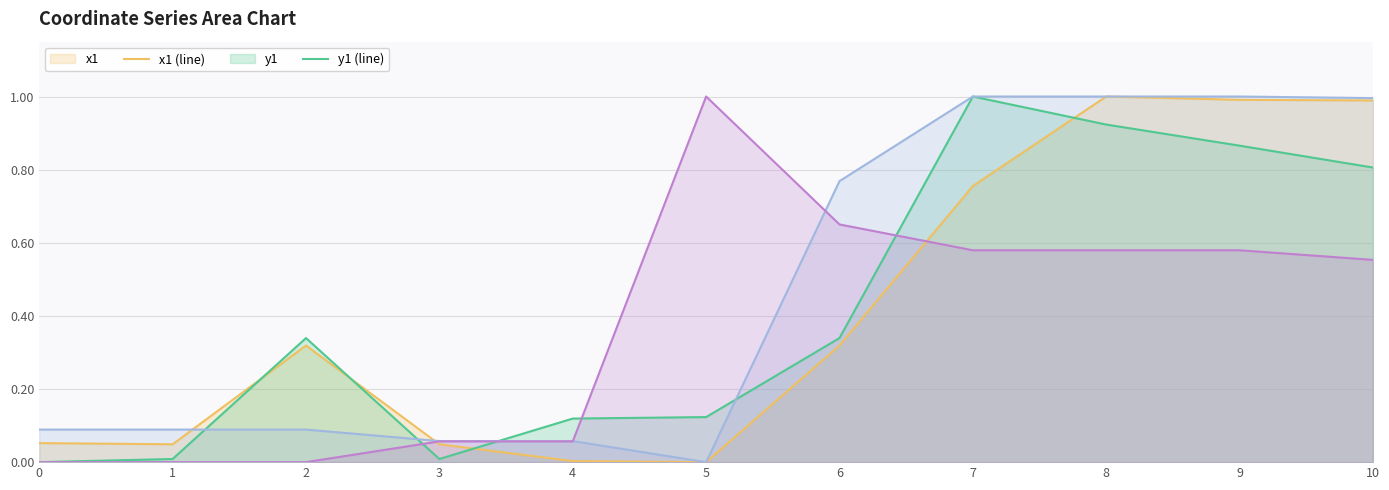

Which series ends up on top after the final intersection of x0 (line) and y1 (line)?

x0 (line)